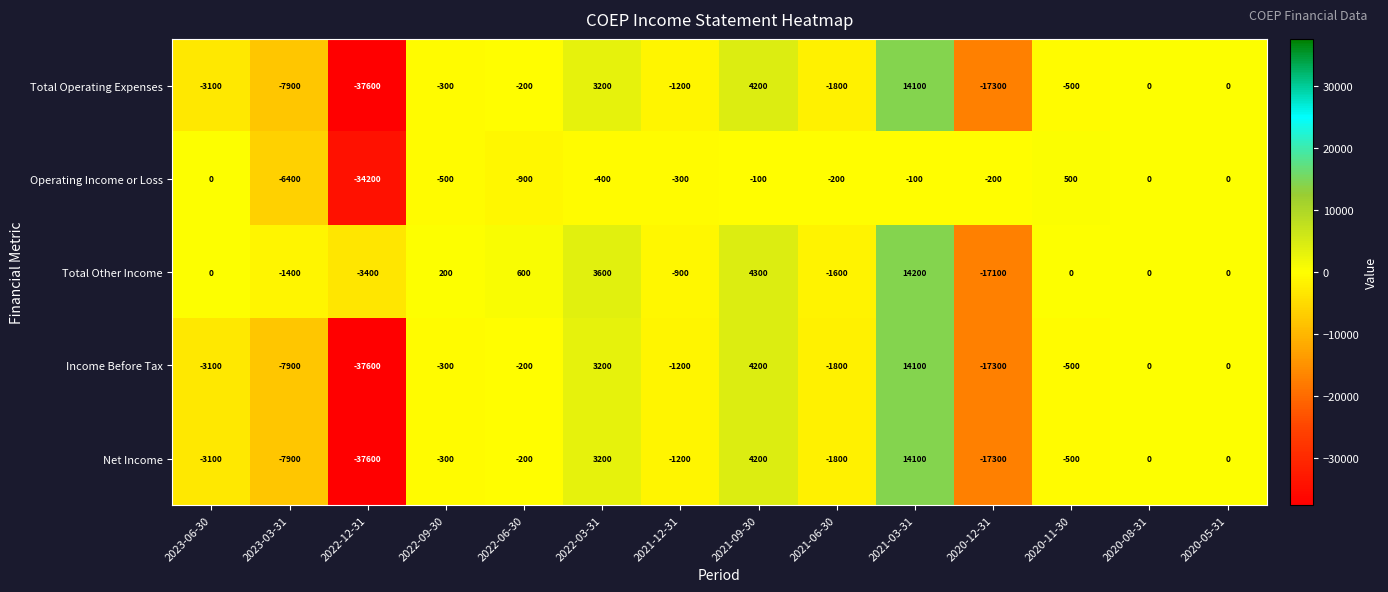

Between 2022-03-31 and 2020-08-31, which series saw the biggest shift?

Total Other Income